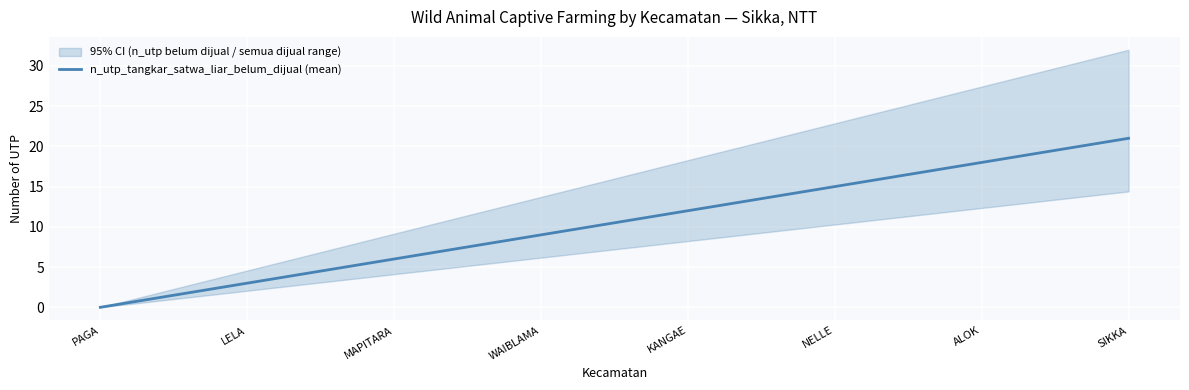

True or false: the data shows 5 at 16.

False